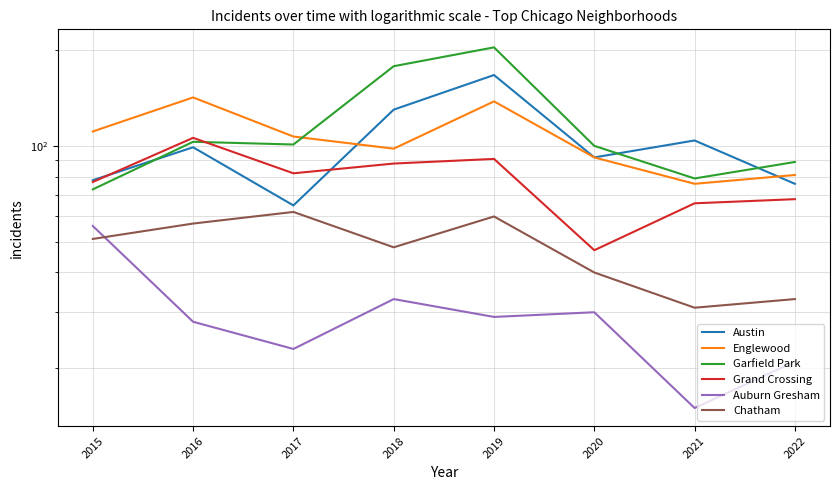

What are all the series names shown in the legend?

Austin, Englewood, Garfield Park, Grand Crossing, Auburn Gresham, Chatham